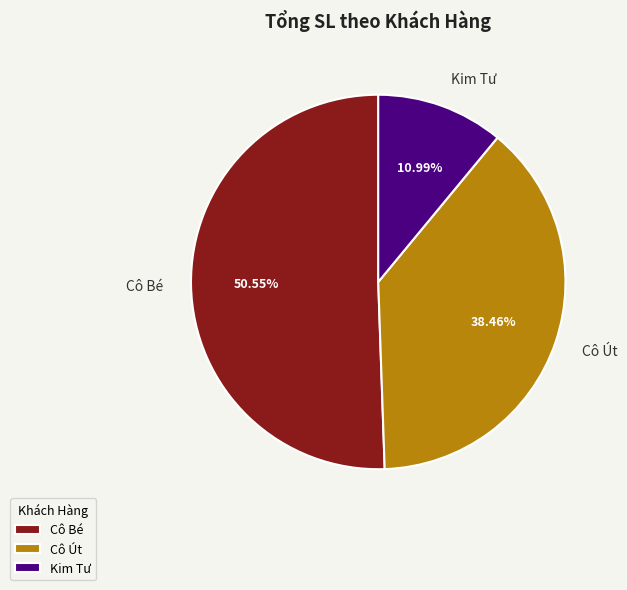

Combined, do Cô Út and Kim Tư account for over 50%?

No